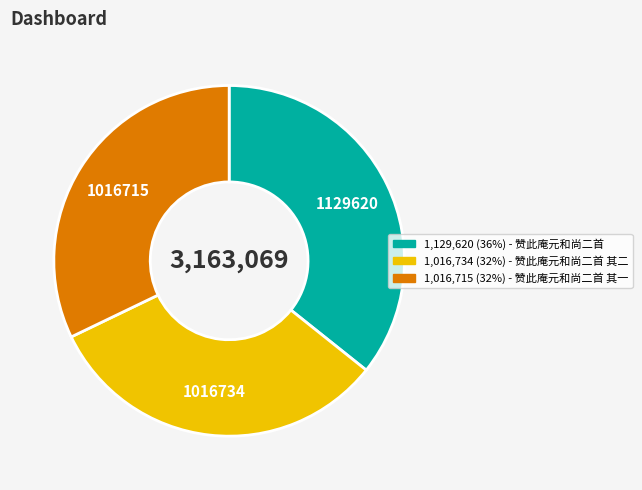

Is there a majority slice in this chart?

No